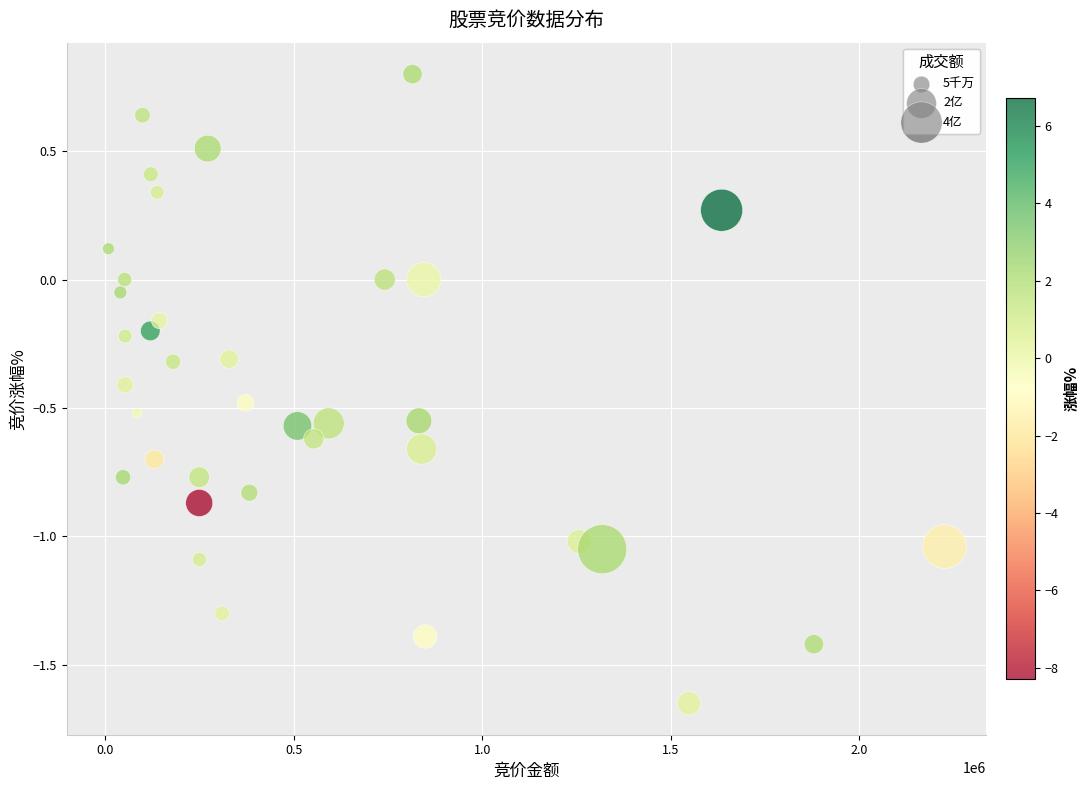

What is the range of X values (max minus min)?

2218658.0